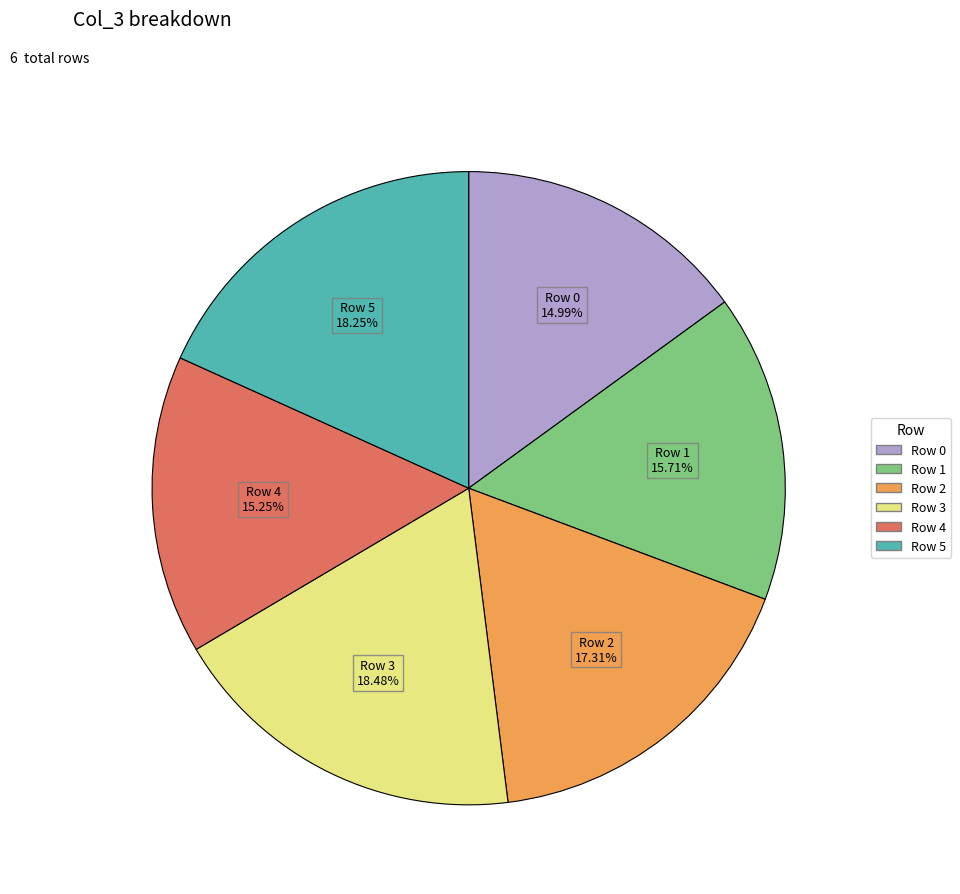

Do Row 0 and Row 1 together represent more than half of the pie?

No